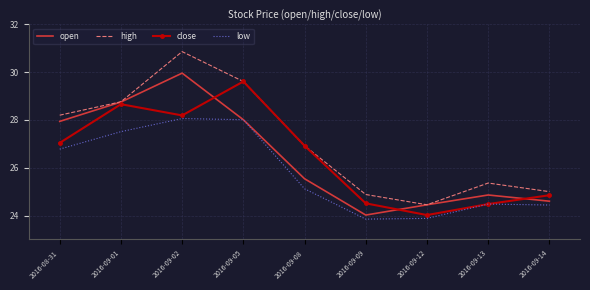

What position from the left is 2016-09-01?

2